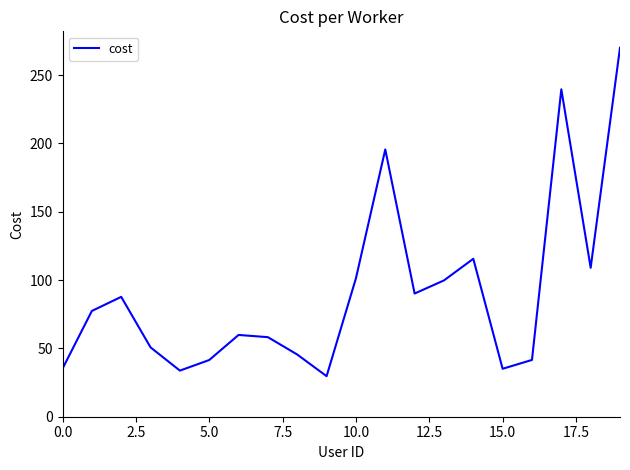

What is the difference between the second highest and second lowest values?

205.9